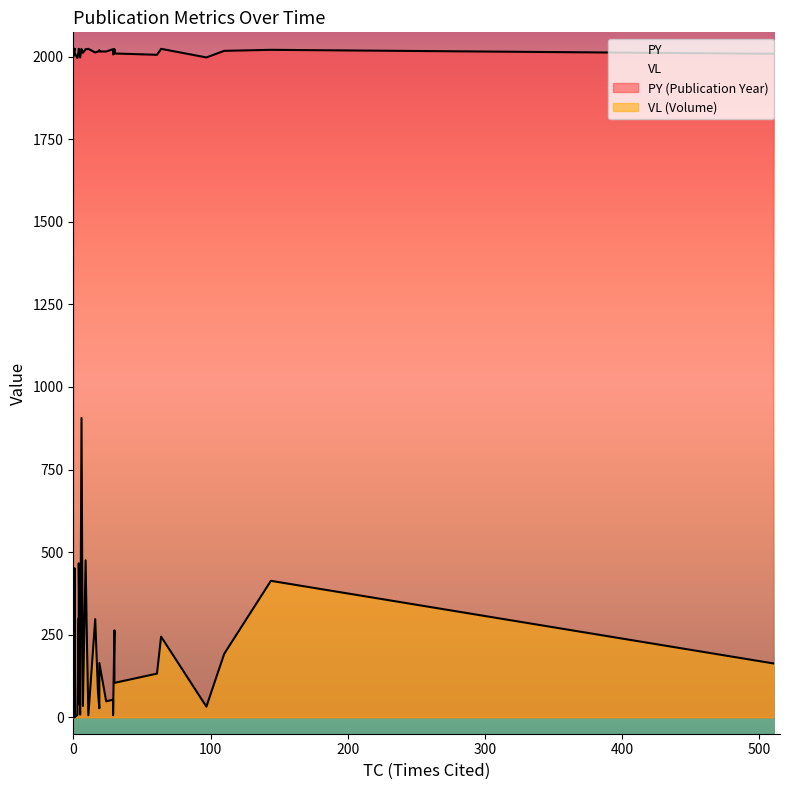

Is the value of VL at 2001 greater than the value of PY at 2010?

No